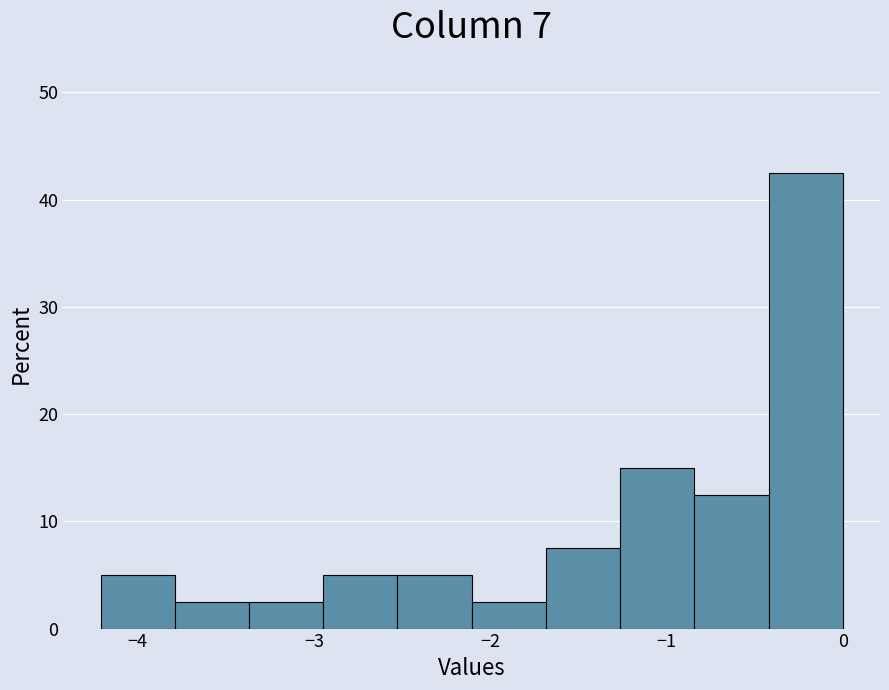

Reading left to right, transcribe this chart: for each bar, give the range it covers on the x-axis and its height. Neither the bar edges nor the heights are printed on the chart, so give them approximately, as read against the axes.

-4.2 to -3.8: 5
-3.8 to -3.4: 3
-3.4 to -2.9: 3
-2.9 to -2.5: 5
-2.5 to -2.1: 5
-2.1 to -1.7: 3
-1.7 to -1.3: 8
-1.3 to -0.8: 15
-0.8 to -0.4: 13
-0.4 to 0.0: 43